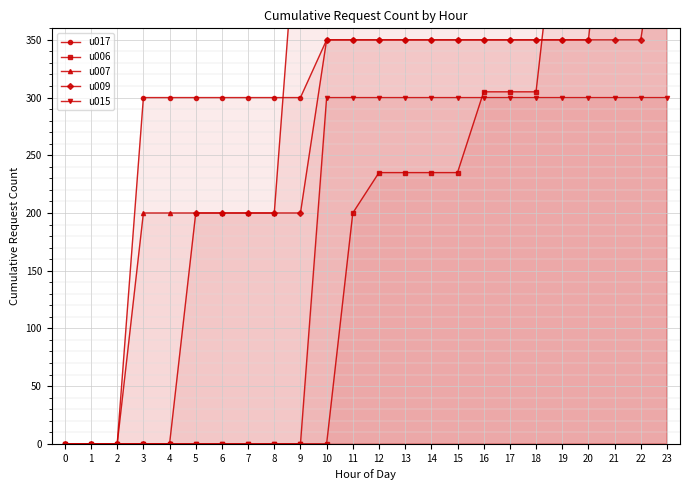

Does the chart display data point markers on the line(s)?

Yes